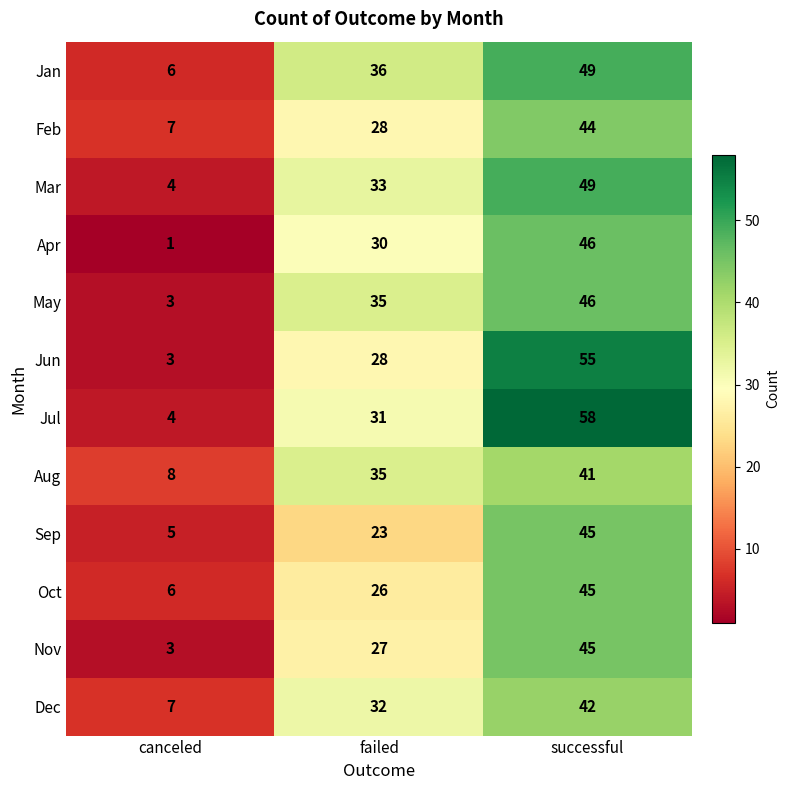

How many Aug values are between 8 and 41?

3